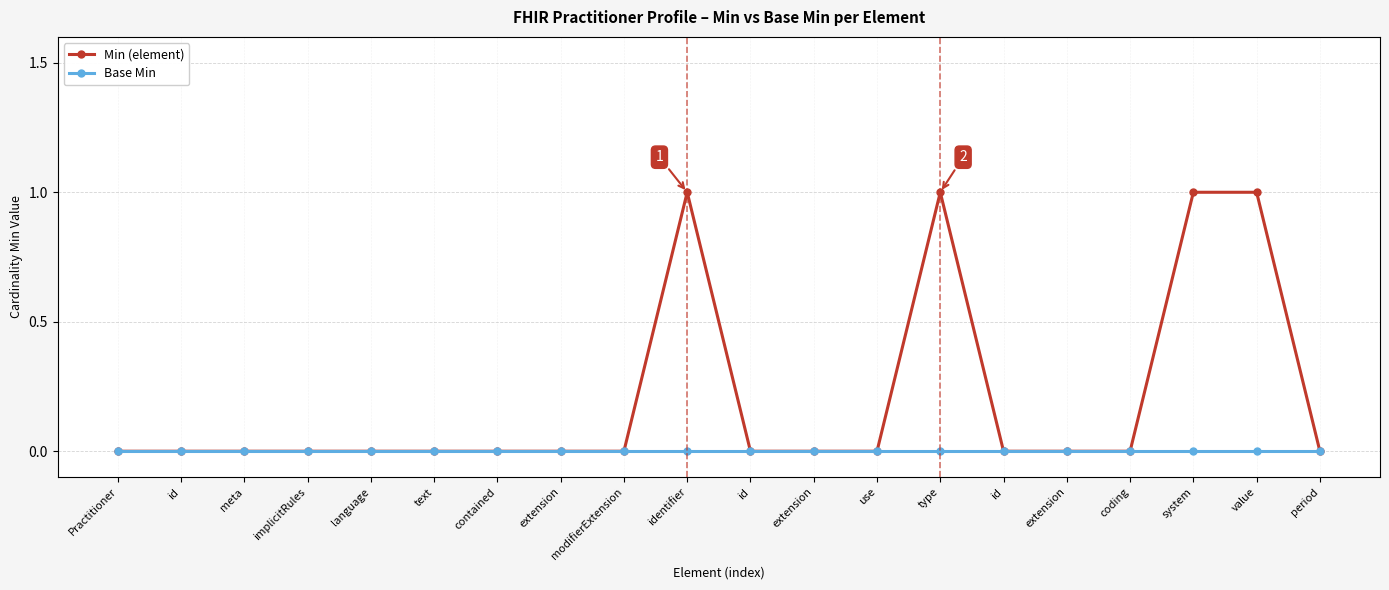

What are all the series names shown in the legend?

Min (element), Base Min